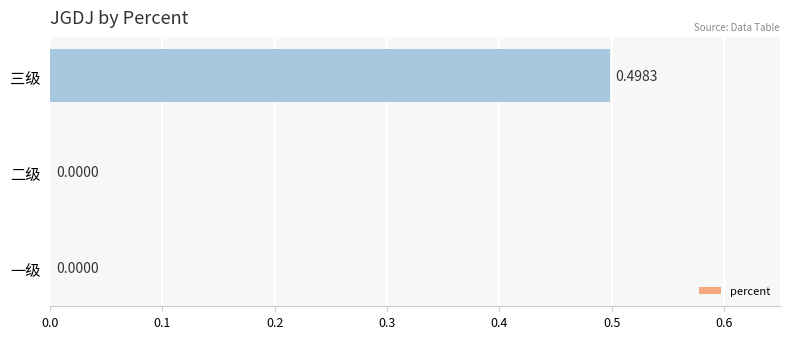

What is the sum of all values?

0.5